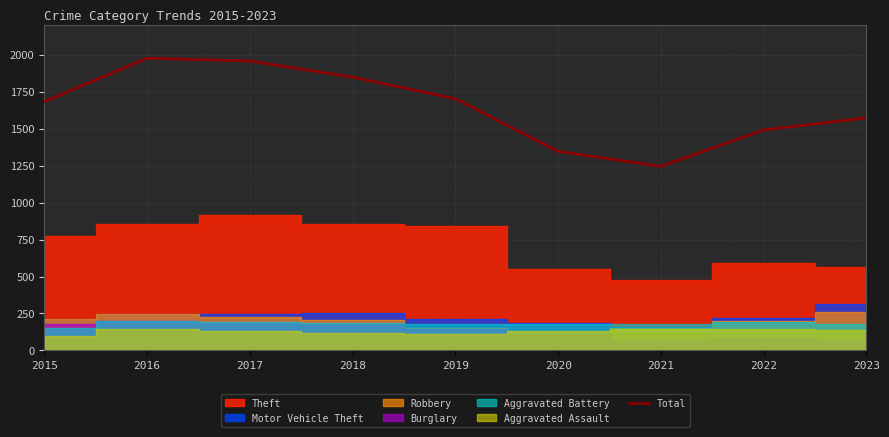

What is the maximum value shown in the chart?

1976